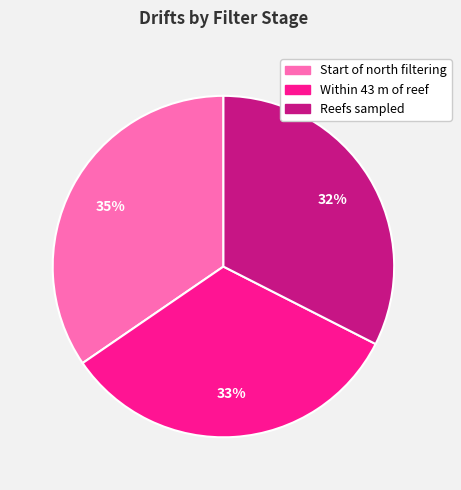

How many segments does this pie chart have?

3